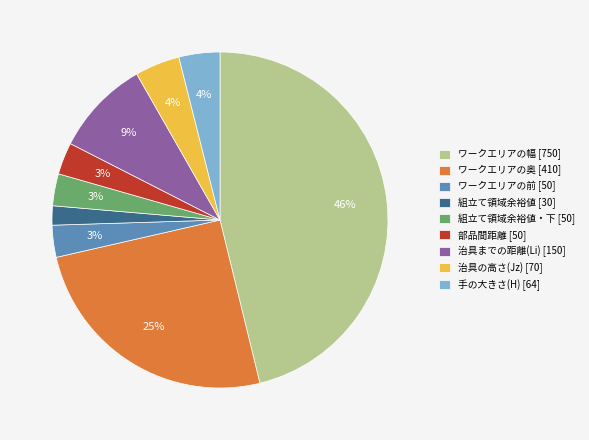

How many segments does this pie chart have?

9